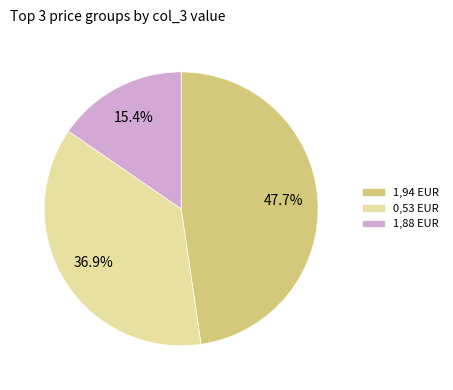

Combined, do 1,88 EUR and 1,94 EUR account for over 50%?

Yes